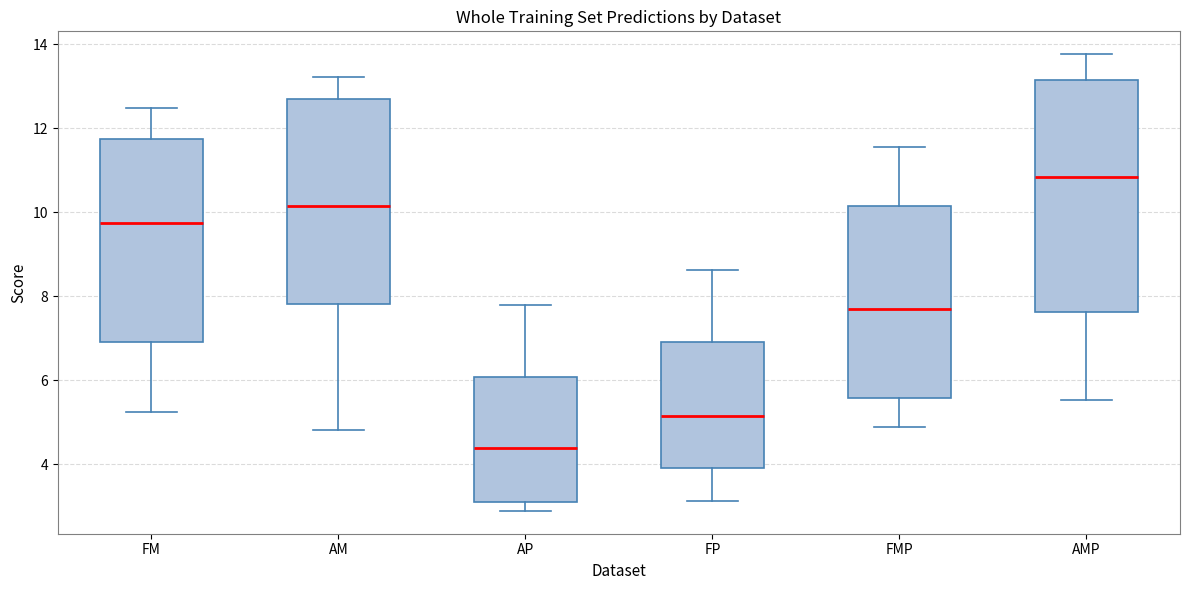

Comparing the boxes themselves (not the whiskers), which one is the tallest?

AMP